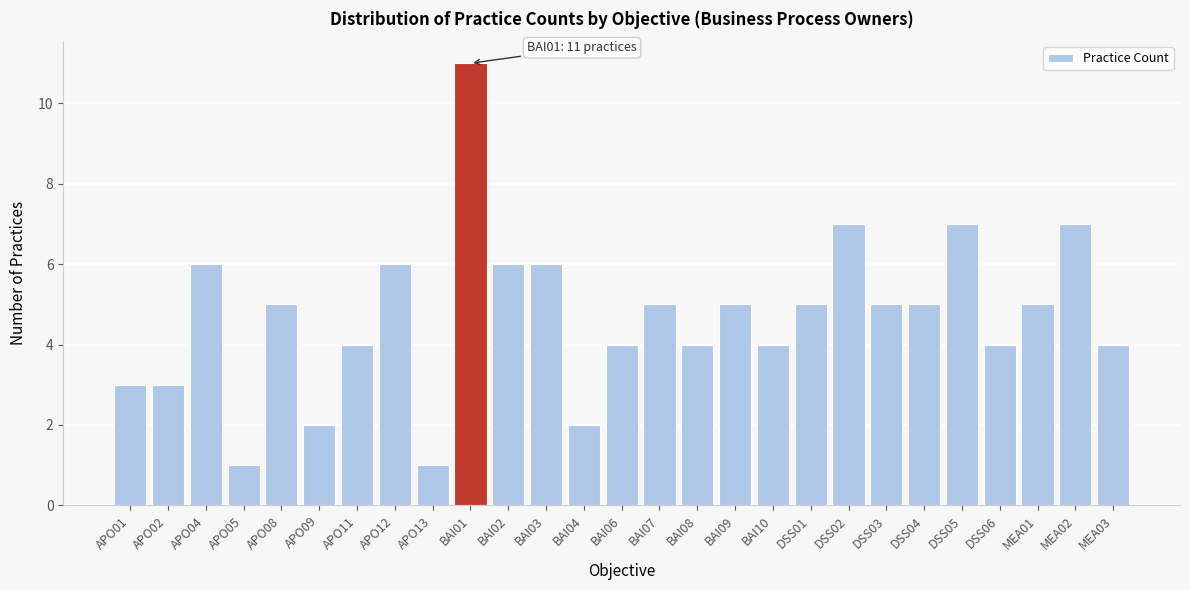

Reading left to right, what are all the values shown in this chart?

3	3	6	1	5	2	4	6	1	11	6	6	2	4	5	4	5	4	5	7	5	5	7	4	5	7	4